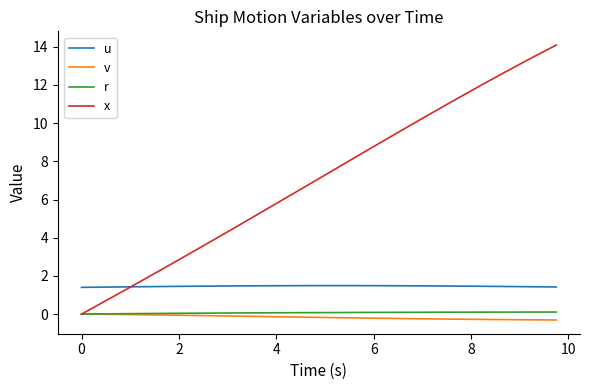

Which series has the widest spread of values?

x